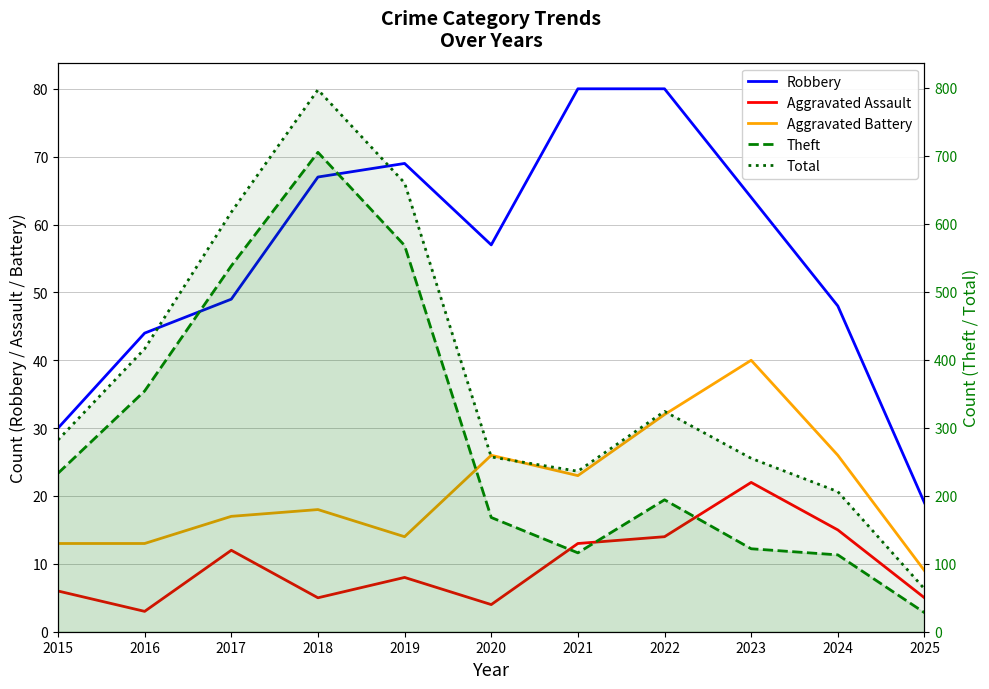

At which label does Aggravated Battery reach its peak?

2023